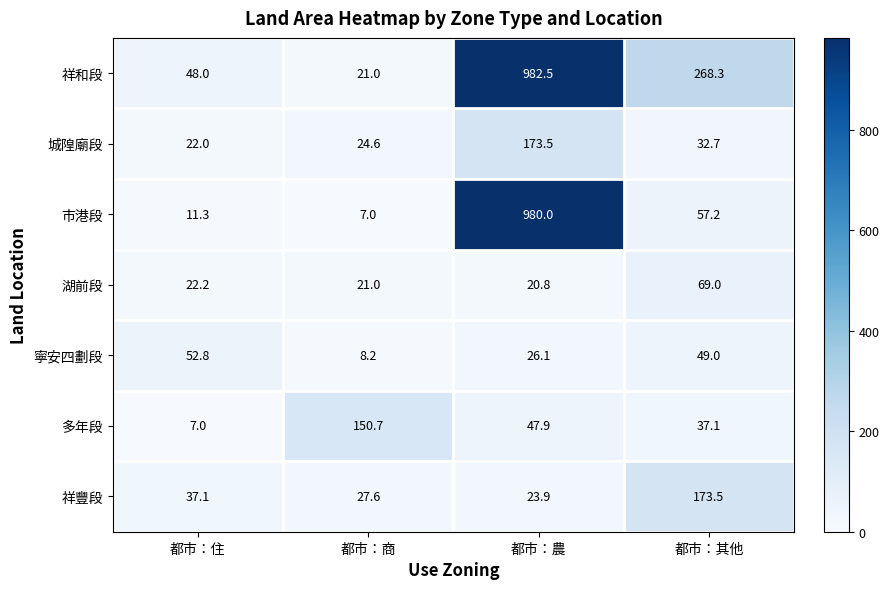

At which category does the chart reach its peak across all series?

都市：農